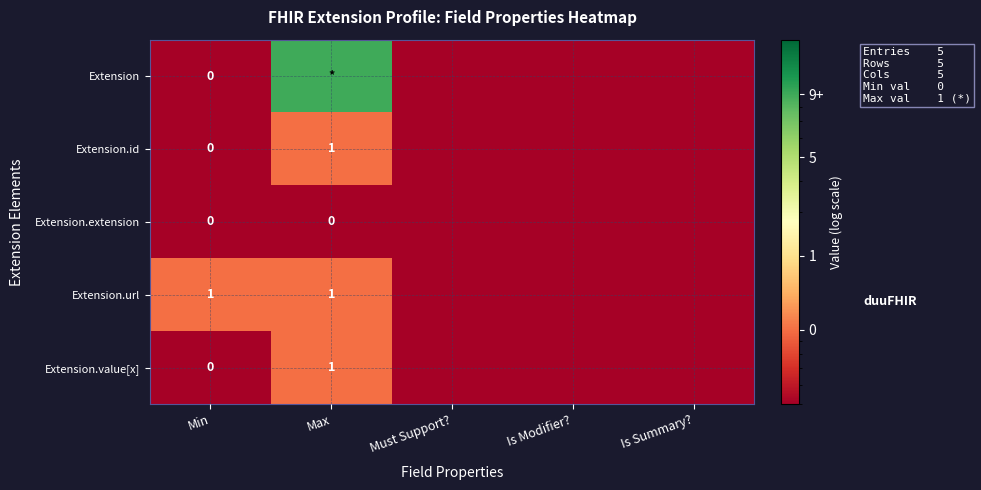

At Is Summary?, list the series in order from largest to smallest.

Extension, Extension.id, Extension.extension, Extension.url, Extension.value[x]